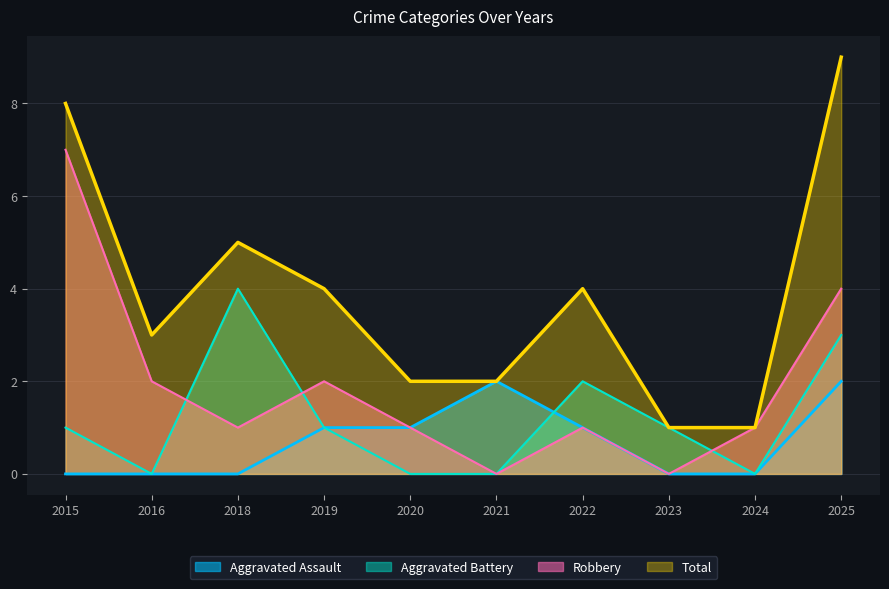

Reading right to left, what are all the values shown in this chart?

Aggravated Assault: 2	0	0	1	2	1	1	0	0	0
Aggravated Battery: 3	0	1	2	0	0	1	4	0	1
Robbery: 4	1	0	1	0	1	2	1	2	7
Total: 9	1	1	4	2	2	4	5	3	8